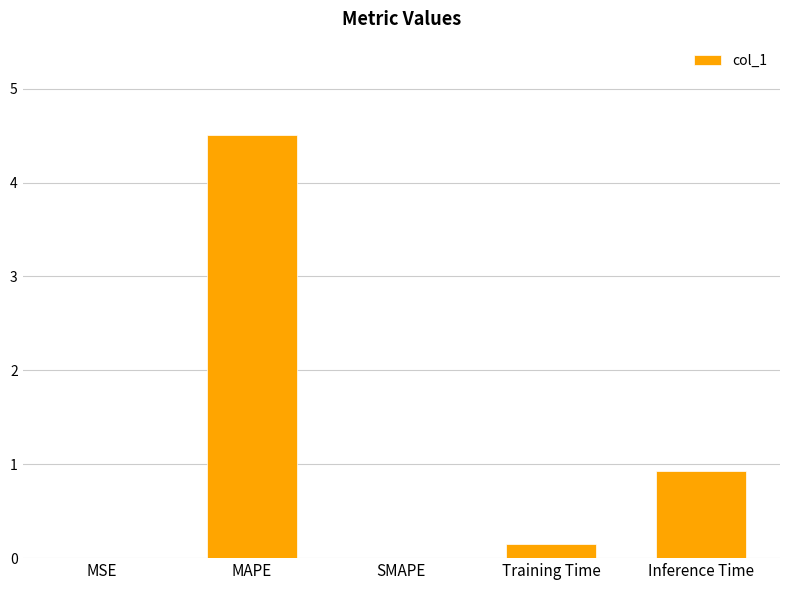

Where is the data nearest to the value 2?

Inference Time